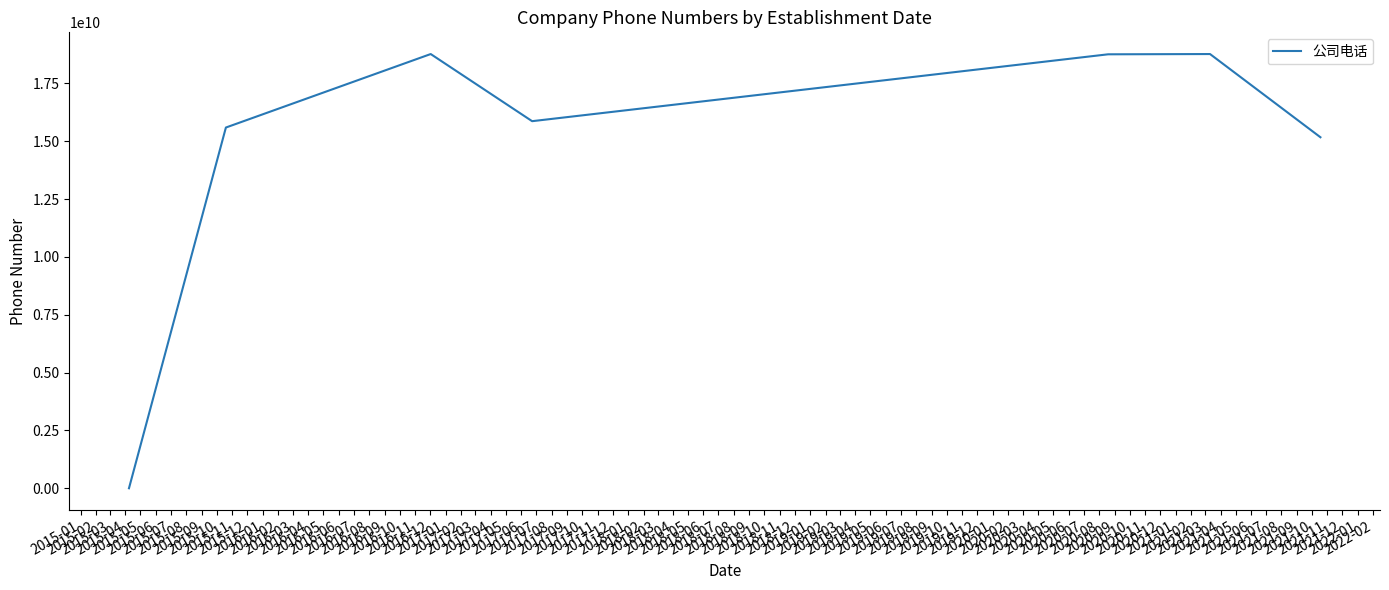

Is this an area chart (filled region under the line)?

No